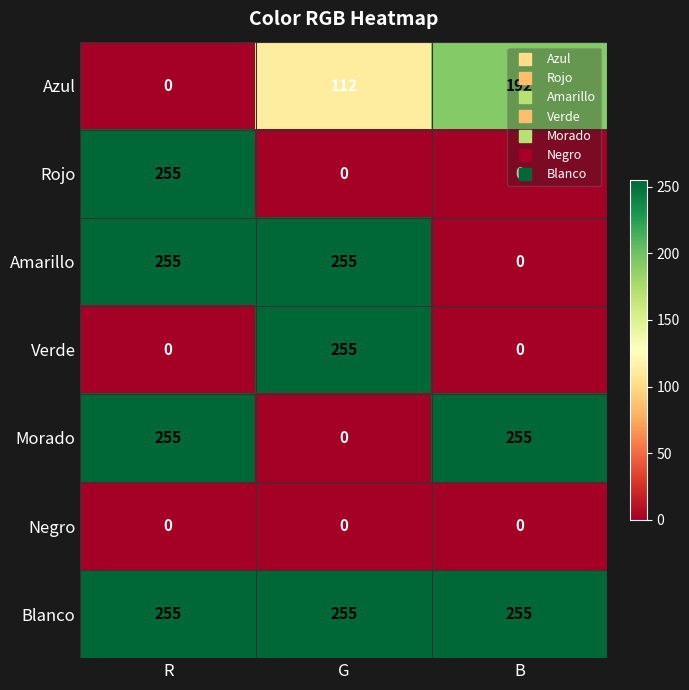

What is the total value across all series at R?

1020